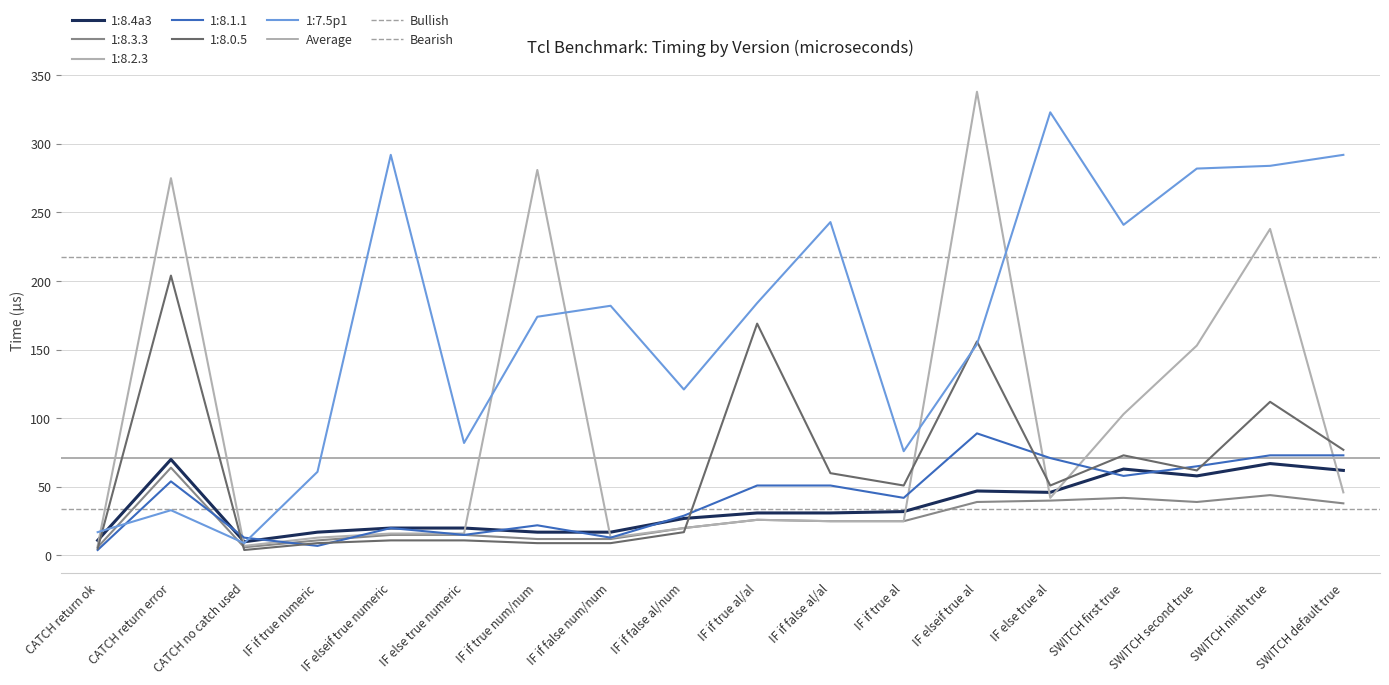

What is the total value across all series at CATCH return ok?

322.8